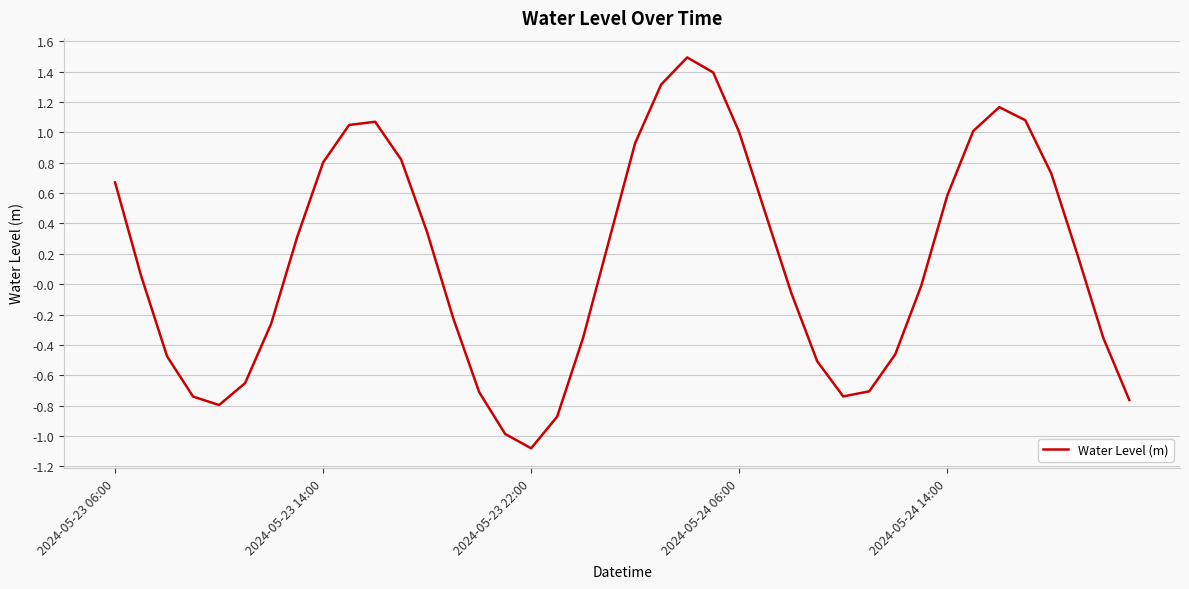

What is the difference between the maximum and minimum values?

2.6